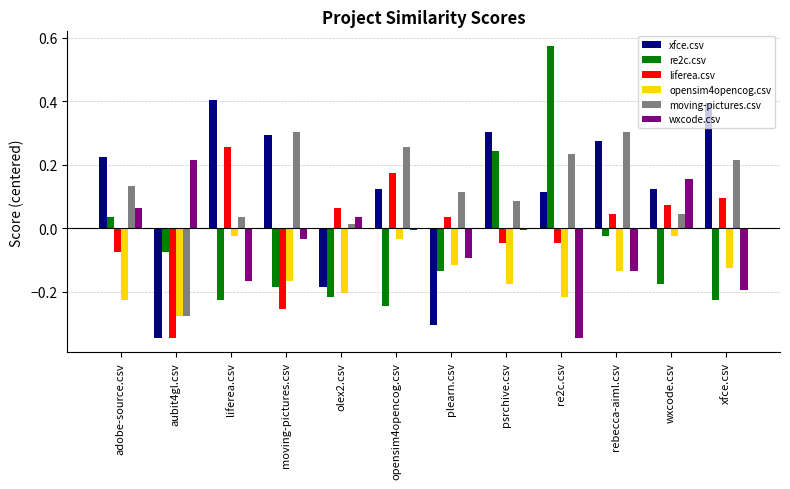

What is the difference between the second highest and minimum values in the re2c.csv series?

0.5